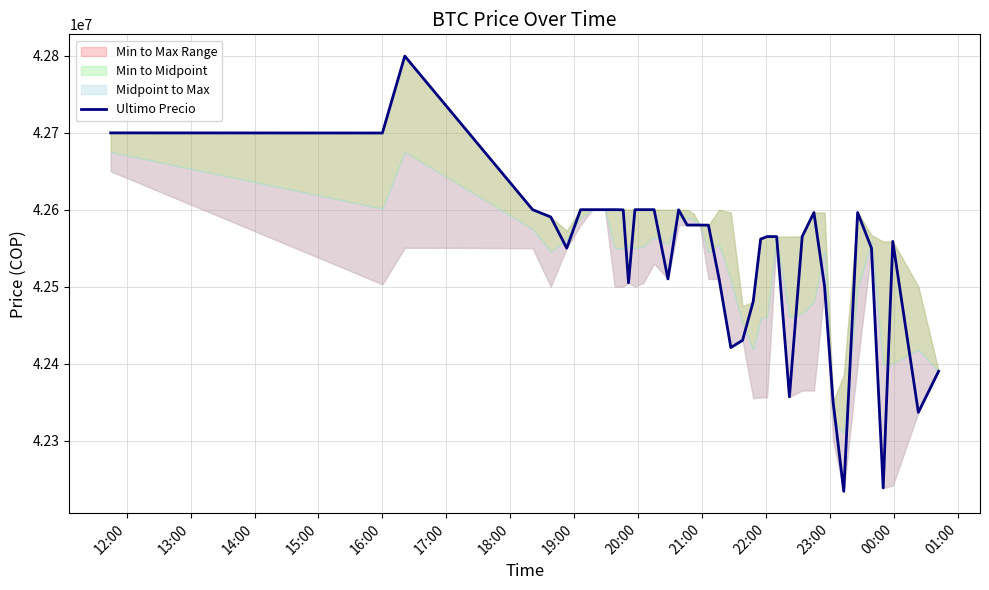

What is the difference between the maximum and second lowest values?

561302